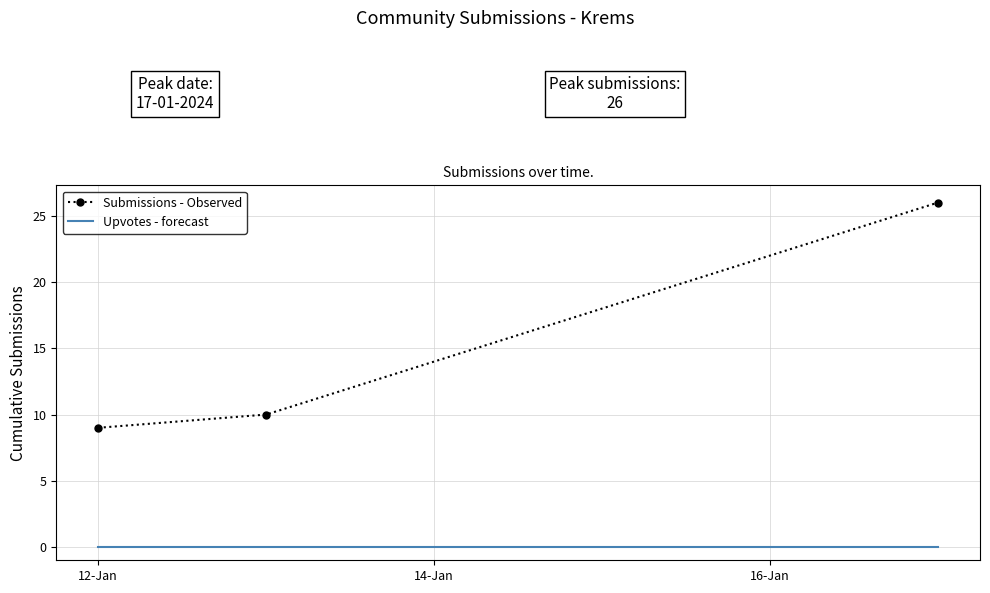

What is the average value of the Submissions - Observed series?

15